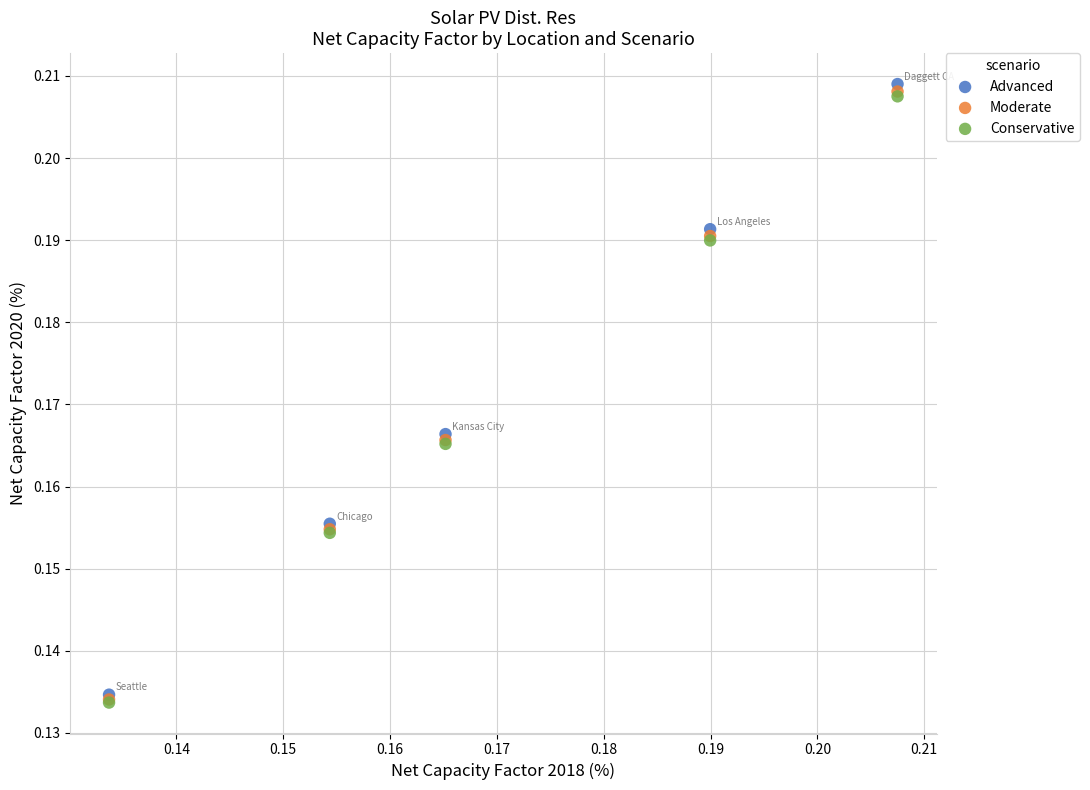

Which series contains the highest Y value?

Advanced